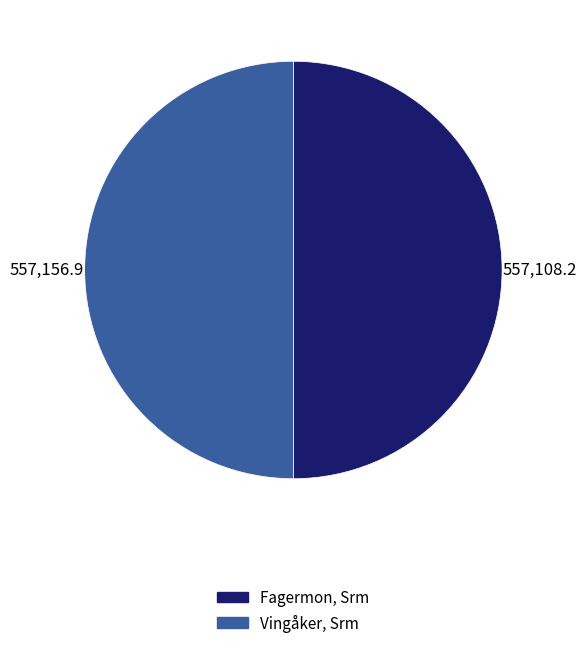

What is the ratio of the value at Vingåker, Srm to the value at Fagermon, Srm?

1.0